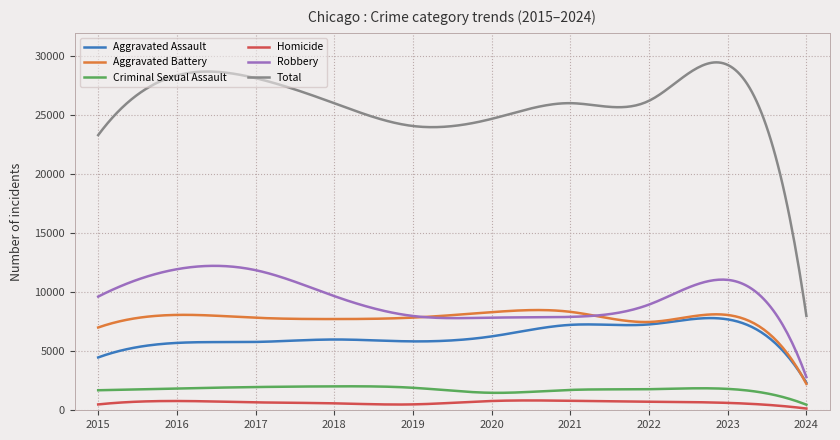

Which series ends up on top after the final intersection of Aggravated Battery and Aggravated Assault?

Aggravated Assault